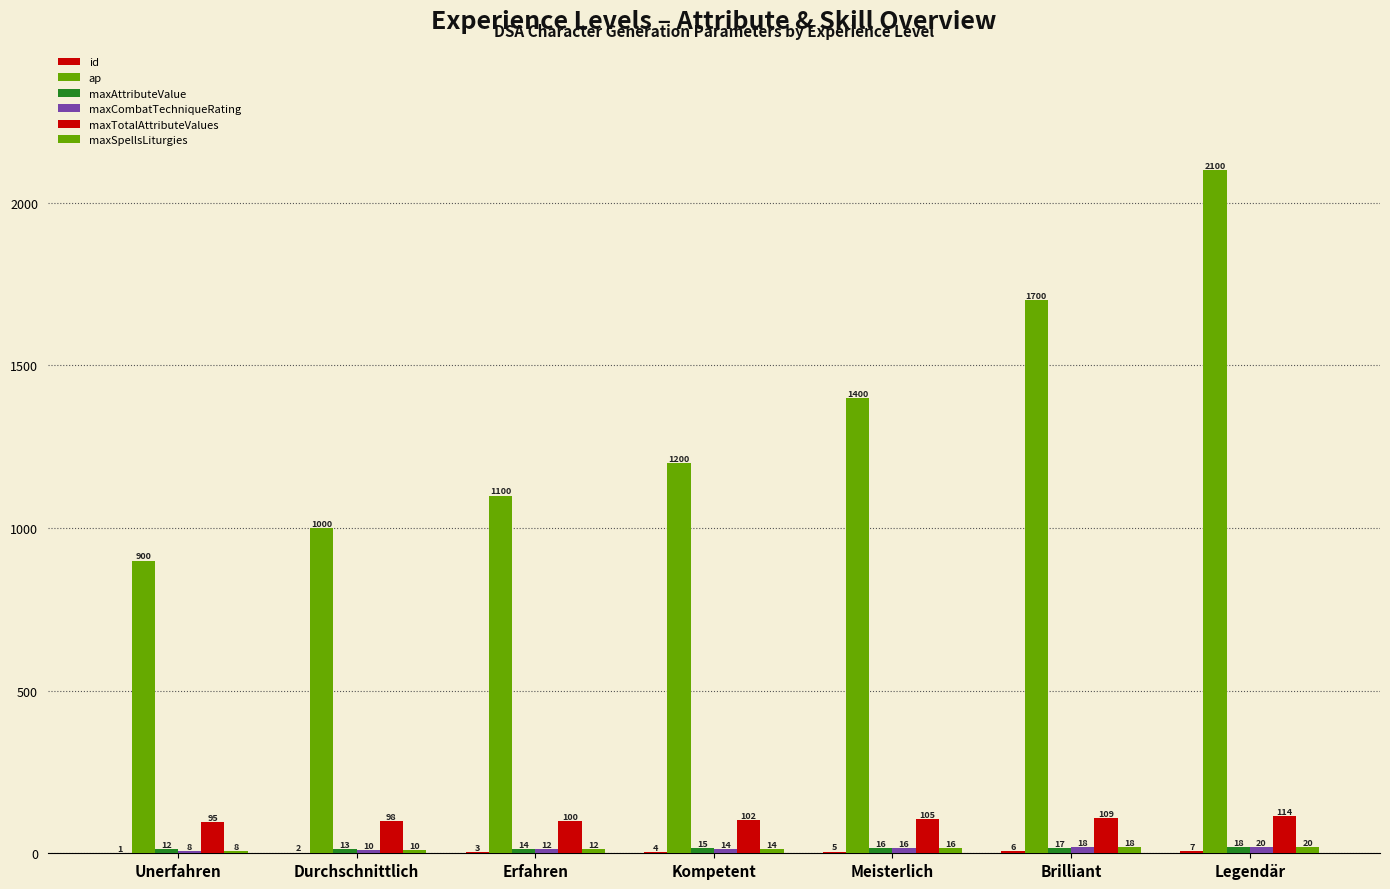

Read the maxTotalAttributeValues value at Legendär, to the nearest 10.

110